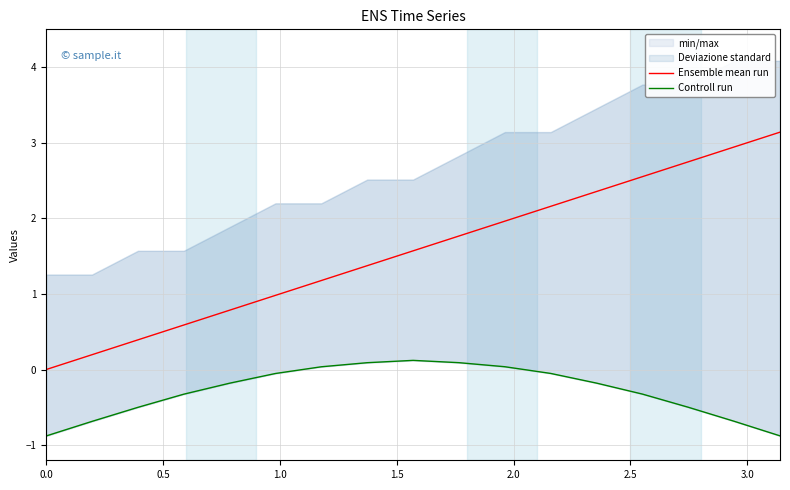

True or false: Ensemble mean run and Controll run cross at least once.

False